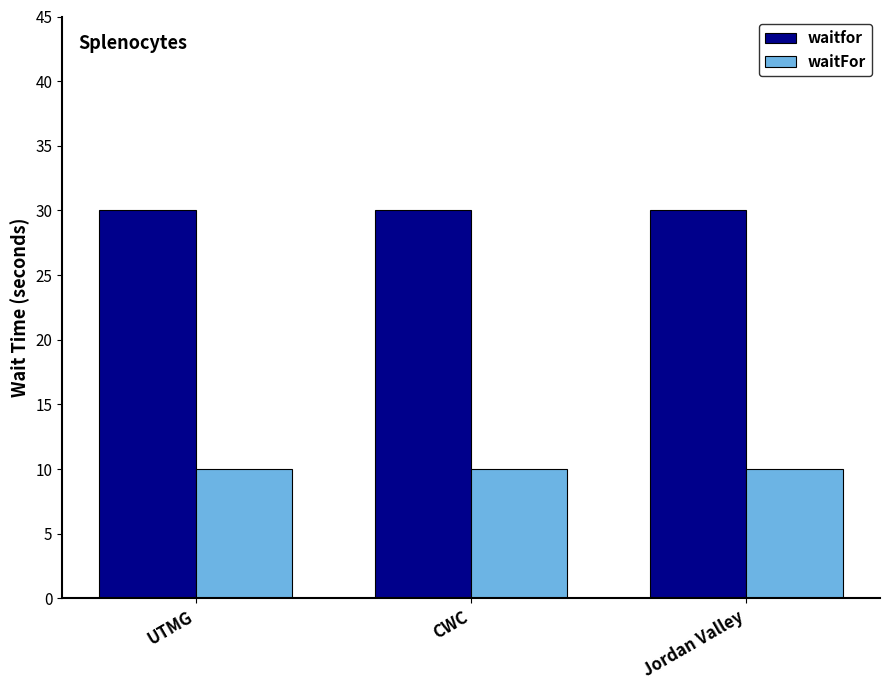

At how many categories does at least one series exceed 16?

3